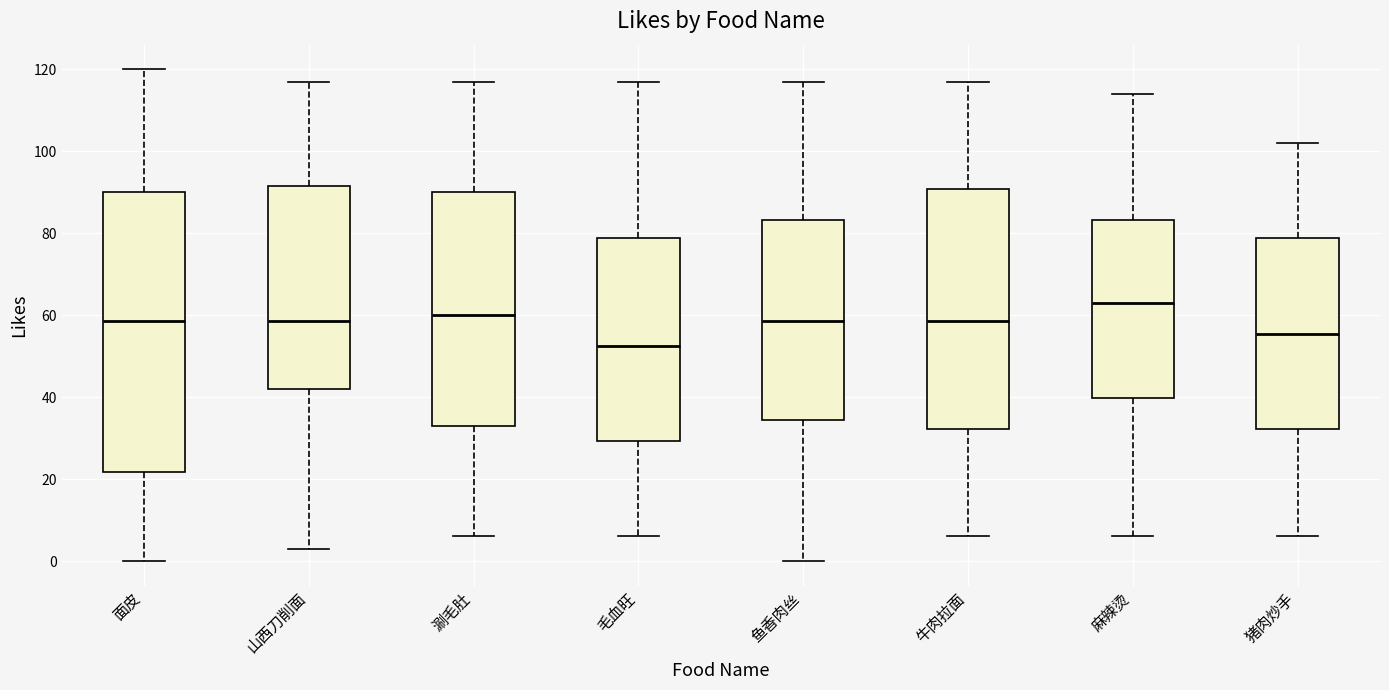

Reading left to right, transcribe this box plot: for each box, give where its median line is, the range the box spans, and where its two whiskers end, as read against the y-axis. The values are not printed on the chart, so give them approximately, as read against the axis.

面皮: median 58, box 22 to 90, whiskers 0 to 120
山西刀削面: median 58, box 42 to 92, whiskers 4 to 118
涮毛肚: median 60, box 34 to 90, whiskers 6 to 118
毛血旺: median 52, box 30 to 78, whiskers 6 to 118
鱼香肉丝: median 58, box 34 to 84, whiskers 0 to 118
牛肉拉面: median 58, box 32 to 90, whiskers 6 to 118
麻辣烫: median 64, box 40 to 84, whiskers 6 to 114
猪肉炒手: median 56, box 32 to 78, whiskers 6 to 102